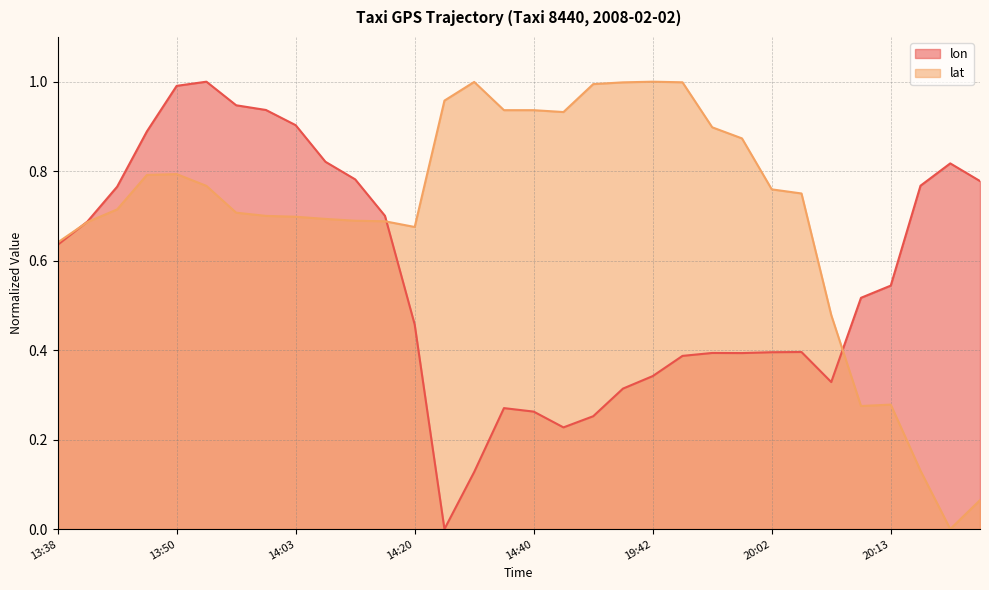

How many values in lon are above zero?

31